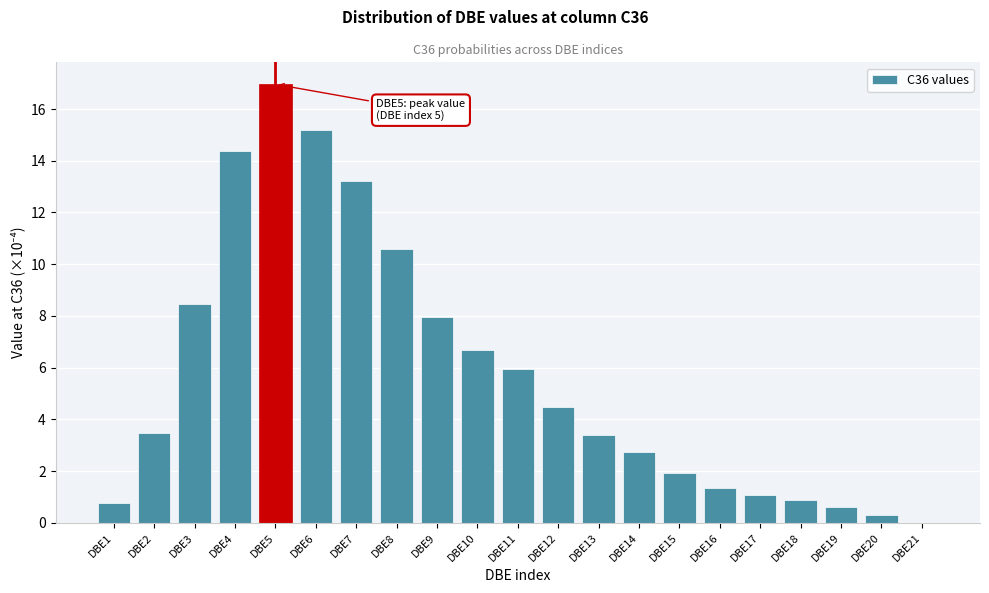

True or false: the data shows 6.6 at DBE6.

False